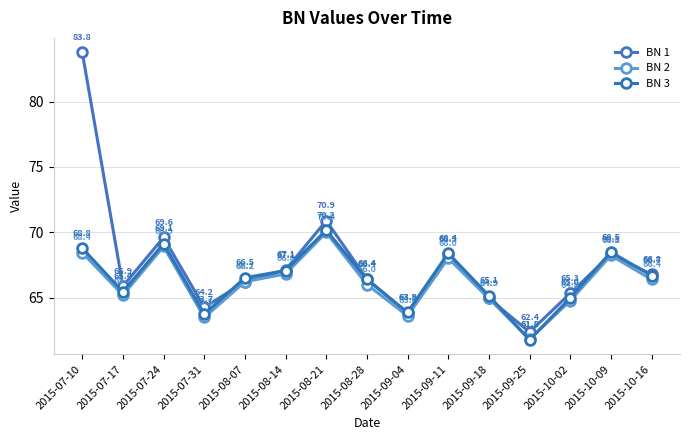

What value does the BN 2 series have at 2015-10-09?

68.2